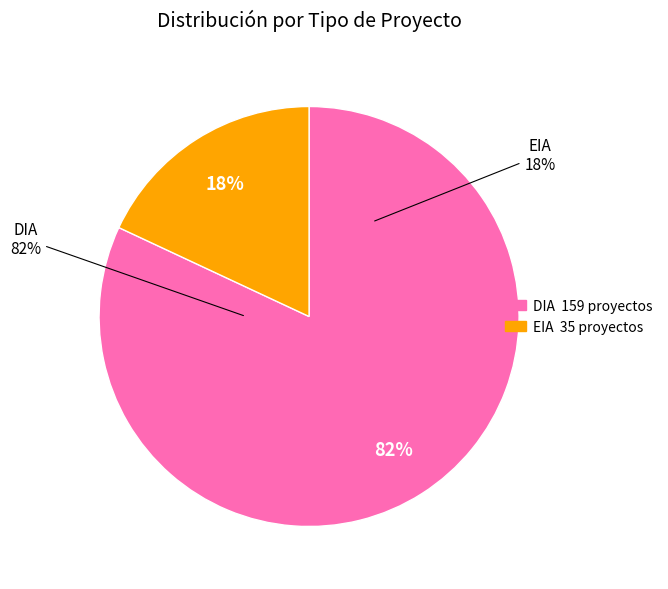

Does EIA account for over 50% of the chart?

No